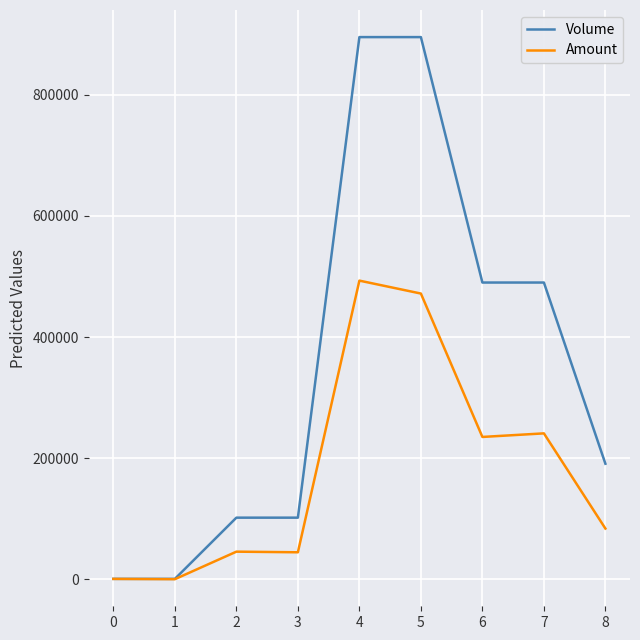

What is the sum of all Volume values?

3167000